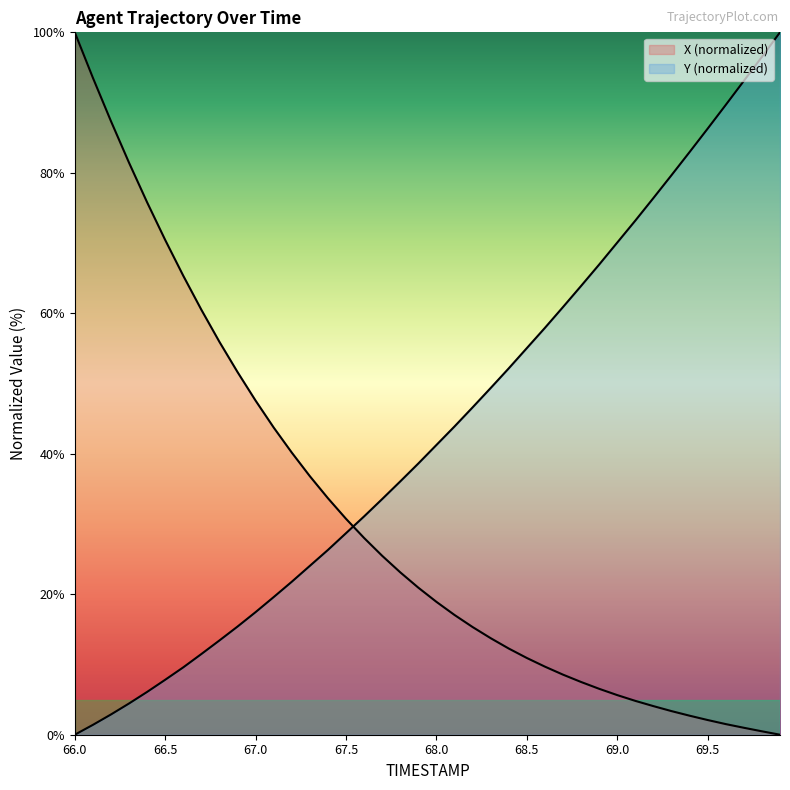

Reading left to right, transcribe all the data shown in this chart.

X: 100.0	93.5	87.4	81.4	75.8	70.4	65.3	60.5	55.9	51.6	47.6	43.7	40.2	36.8	33.7	30.7	28.0	25.5	23.1	20.9	18.9	17.0	15.3	13.7	12.3	10.9	9.7	8.6	7.5	6.5	5.6	4.8	4.1	3.4	2.7	2.1	1.5	1.0	0.5	0.0
Y: 0.0	1.4	2.9	4.4	6.1	7.8	9.6	11.5	13.4	15.4	17.5	19.6	21.8	24.0	26.3	28.7	31.1	33.6	36.1	38.6	41.3	43.9	46.6	49.4	52.2	55.0	57.9	60.9	63.9	66.9	70.1	73.2	76.4	79.7	83.0	86.3	89.7	93.1	96.5	100.0